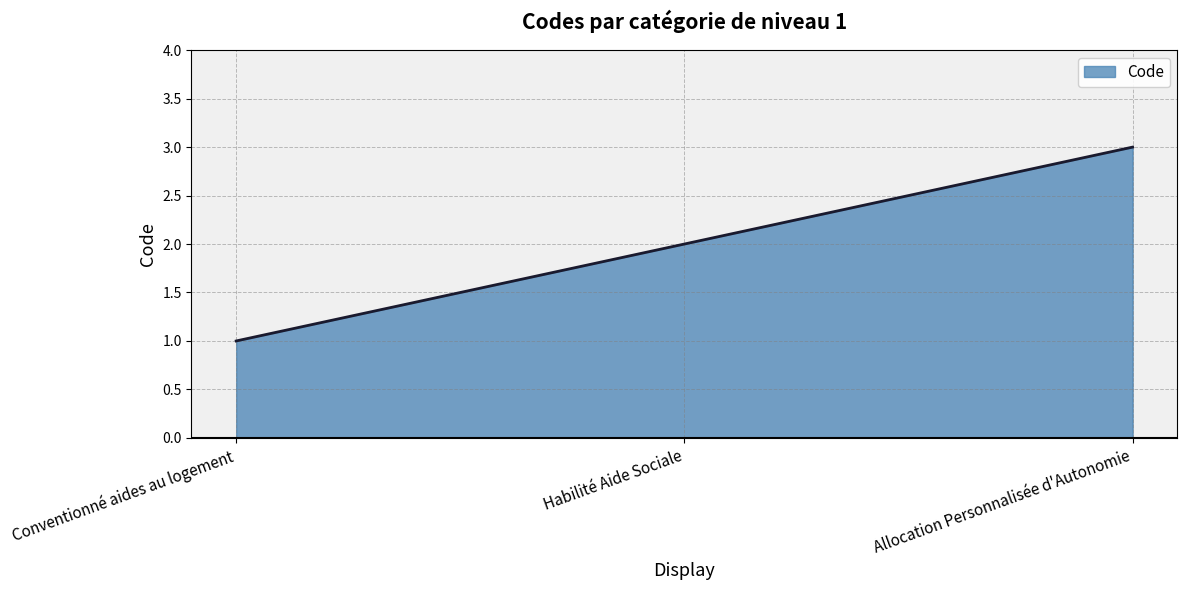

Which has a higher value, Conventionné aides au logement or Habilité Aide Sociale?

Habilité Aide Sociale